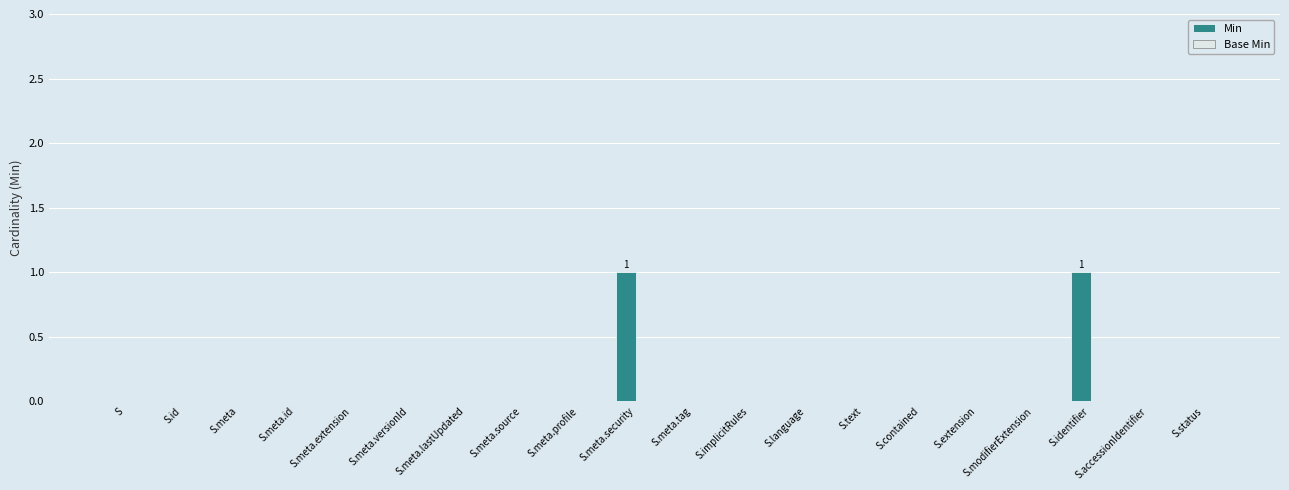

How many distinct data groups are displayed?

1